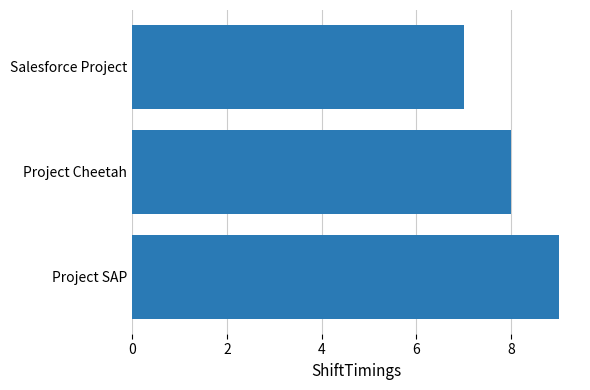

Reading top to bottom, what are all the values shown in this chart?

7	8	9